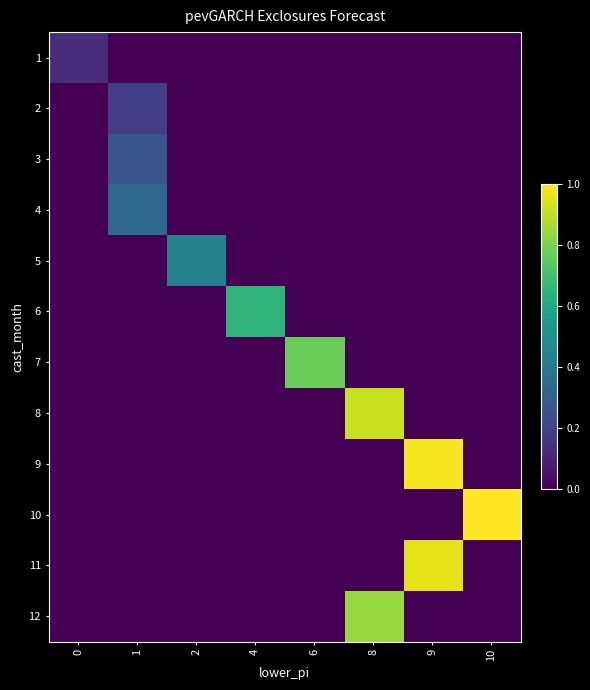

Reading left to right, what are all the values shown in this chart?

1: 0=0.1	1=0.0	2=0.0	4=0.0	6=0.0	8=0.0	9=0.0	10=0.0
2: 0=0.0	1=0.2	2=0.0	4=0.0	6=0.0	8=0.0	9=0.0	10=0.0
3: 0=0.0	1=0.3	2=0.0	4=0.0	6=0.0	8=0.0	9=0.0	10=0.0
4: 0=0.0	1=0.3	2=0.0	4=0.0	6=0.0	8=0.0	9=0.0	10=0.0
5: 0=0.0	1=0.0	2=0.4	4=0.0	6=0.0	8=0.0	9=0.0	10=0.0
6: 0=0.0	1=0.0	2=0.0	4=0.7	6=0.0	8=0.0	9=0.0	10=0.0
7: 0=0.0	1=0.0	2=0.0	4=0.0	6=0.8	8=0.0	9=0.0	10=0.0
8: 0=0.0	1=0.0	2=0.0	4=0.0	6=0.0	8=0.9	9=0.0	10=0.0
9: 0=0.0	1=0.0	2=0.0	4=0.0	6=0.0	8=0.0	9=1.0	10=0.0
10: 0=0.0	1=0.0	2=0.0	4=0.0	6=0.0	8=0.0	9=0.0	10=1.0
11: 0=0.0	1=0.0	2=0.0	4=0.0	6=0.0	8=0.0	9=1.0	10=0.0
12: 0=0.0	1=0.0	2=0.0	4=0.0	6=0.0	8=0.8	9=0.0	10=0.0